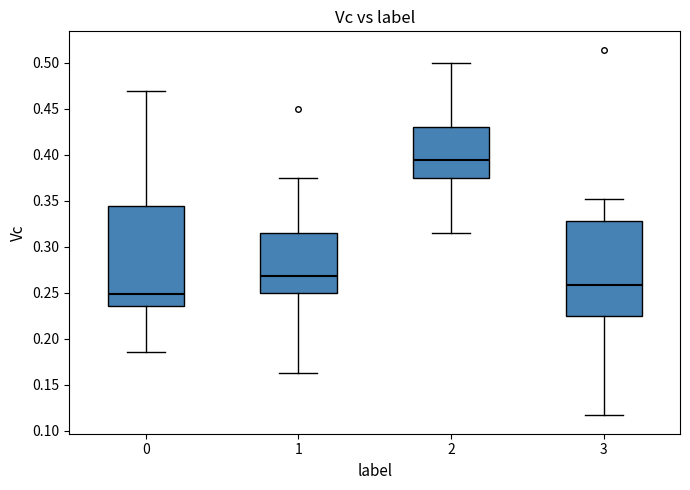

Reading left to right, read every box against the y-axis: the position of its median line, the range the box covers, and the ends of its whiskers. The values are not printed on the chart, so give them approximately, as read against the axis.

0: median 0.250, box 0.235 to 0.345, whiskers 0.185 to 0.470
1: median 0.270, box 0.250 to 0.315, whiskers 0.165 to 0.375
2: median 0.395, box 0.375 to 0.430, whiskers 0.315 to 0.500
3: median 0.260, box 0.225 to 0.330, whiskers 0.115 to 0.350